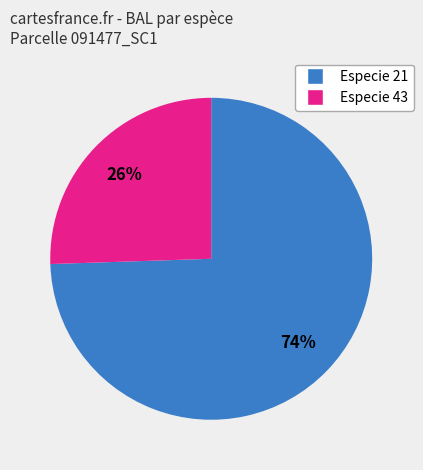

Is there any slice that represents more than half of the pie?

Yes